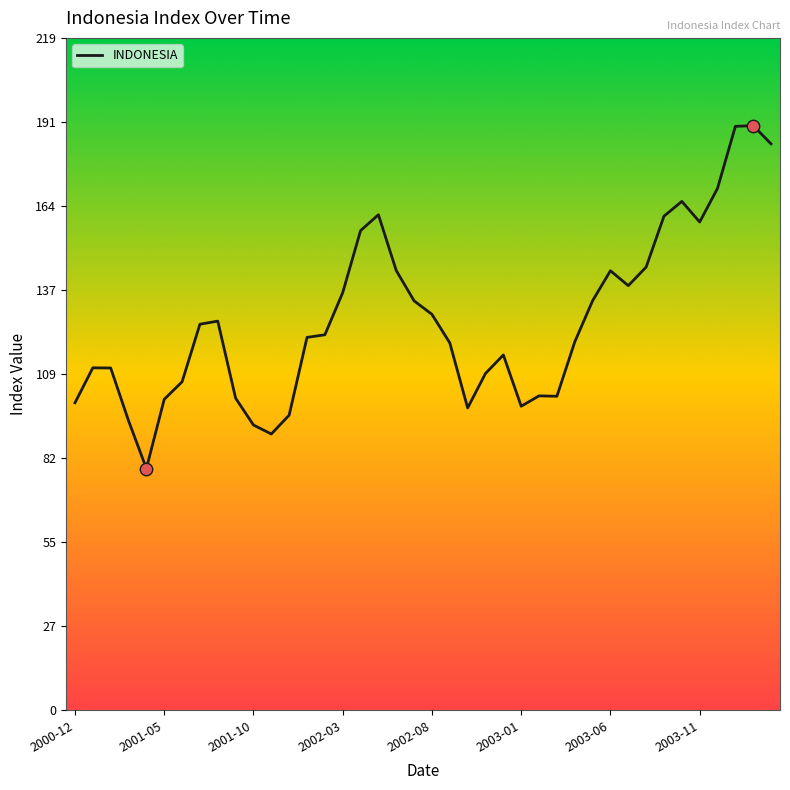

What is the greatest value displayed?

190.1